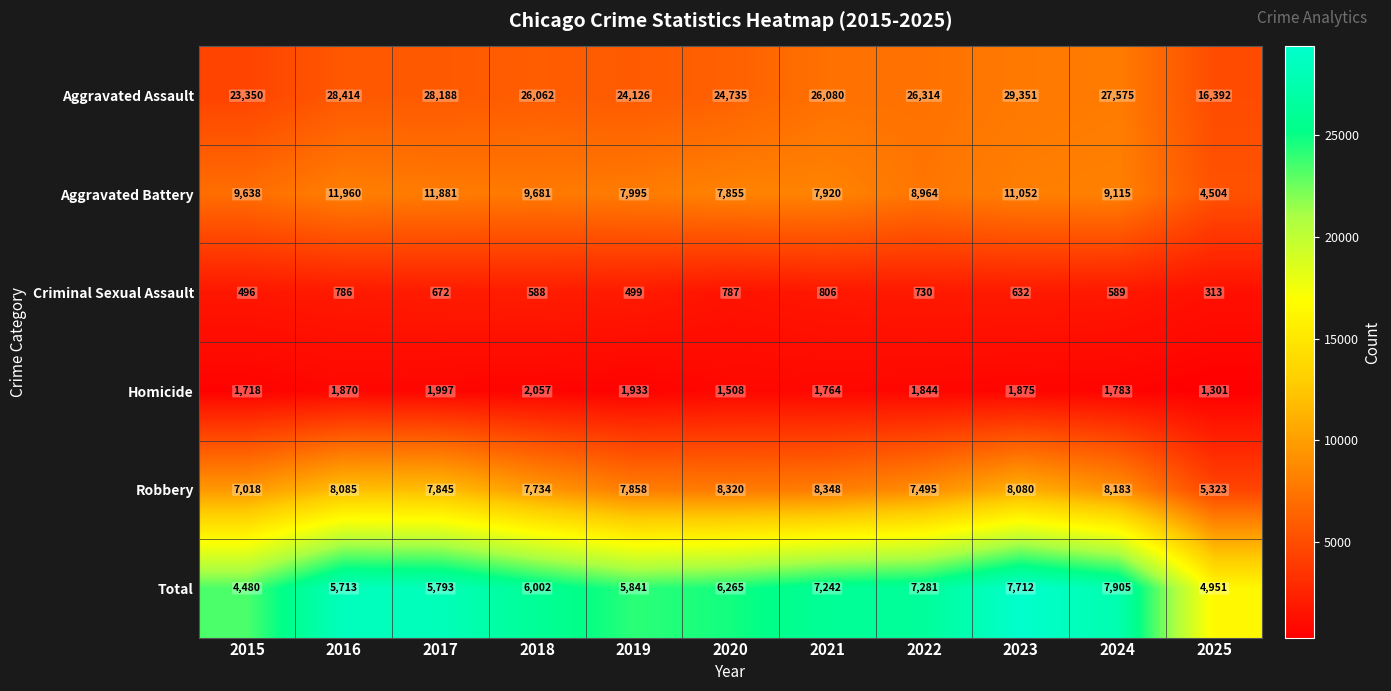

What is the spread (max minus min) of values at 2020?

23948